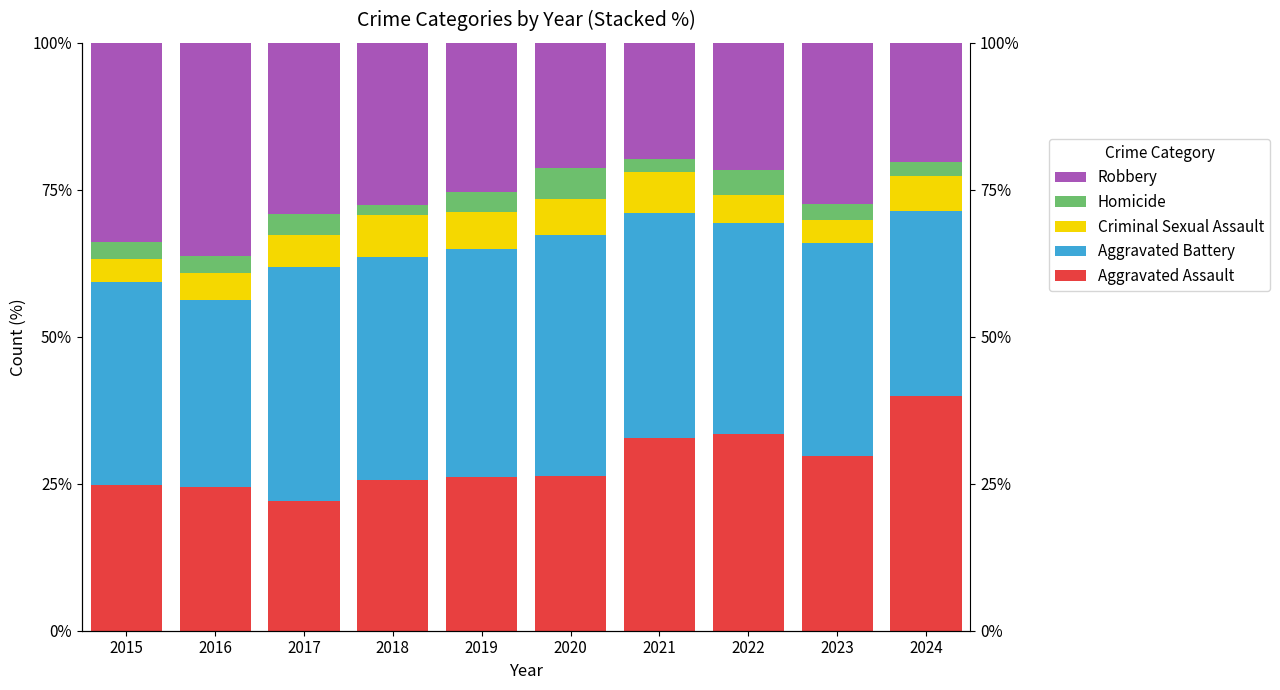

At which label is Homicide closest to 3?

2016